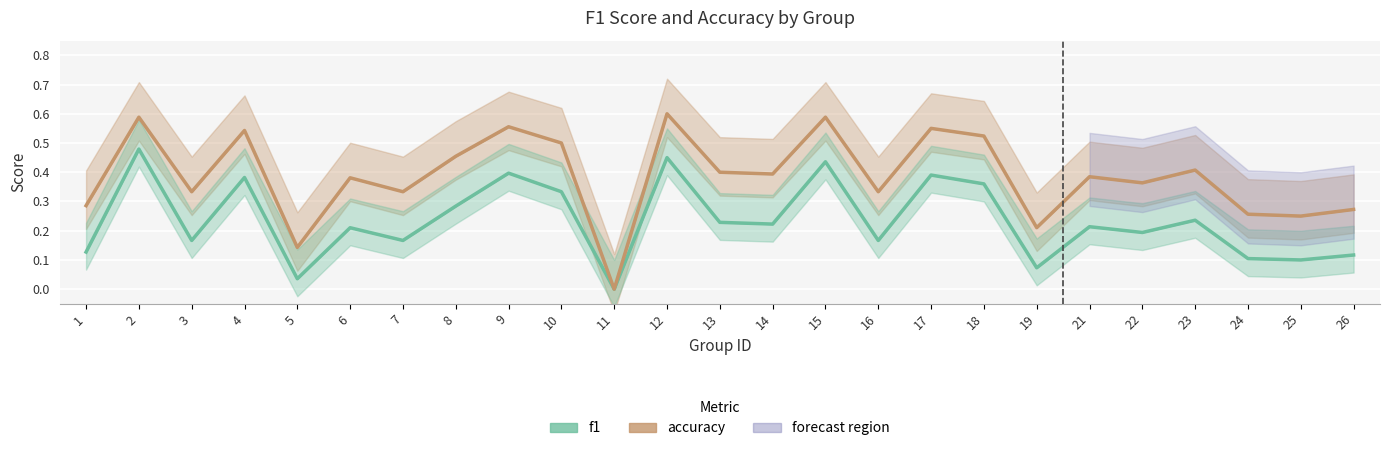

At which label does accuracy reach its peak?

12